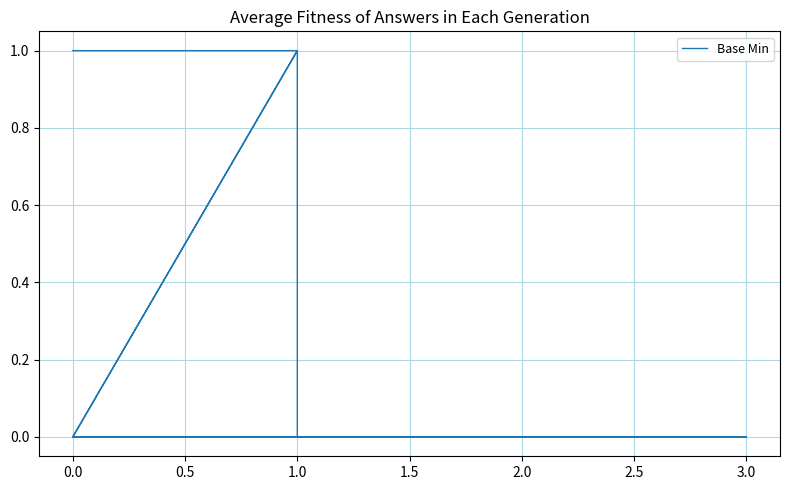

What is the difference between the maximum and minimum values?

1